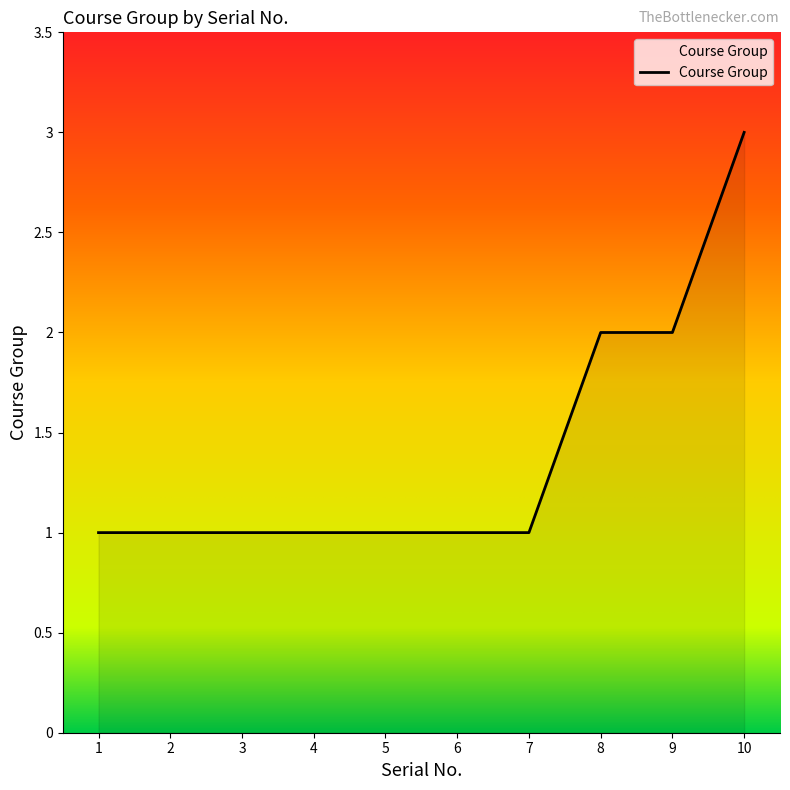

Approximately how many times larger is the value at 10 compared to 2?

3.0